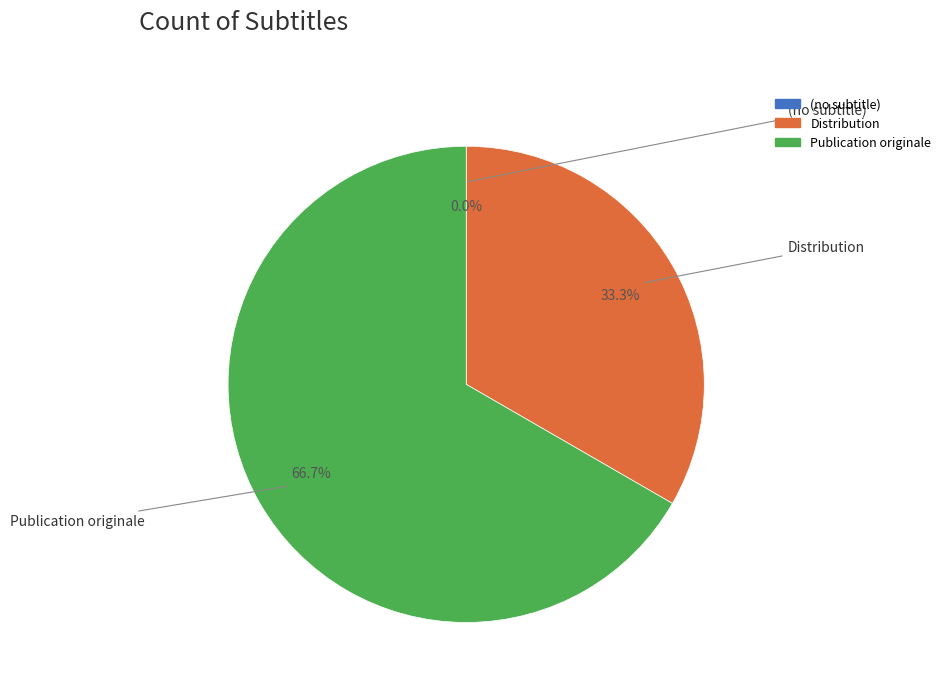

Is it true that Publication originale is 52% of the pie?

False